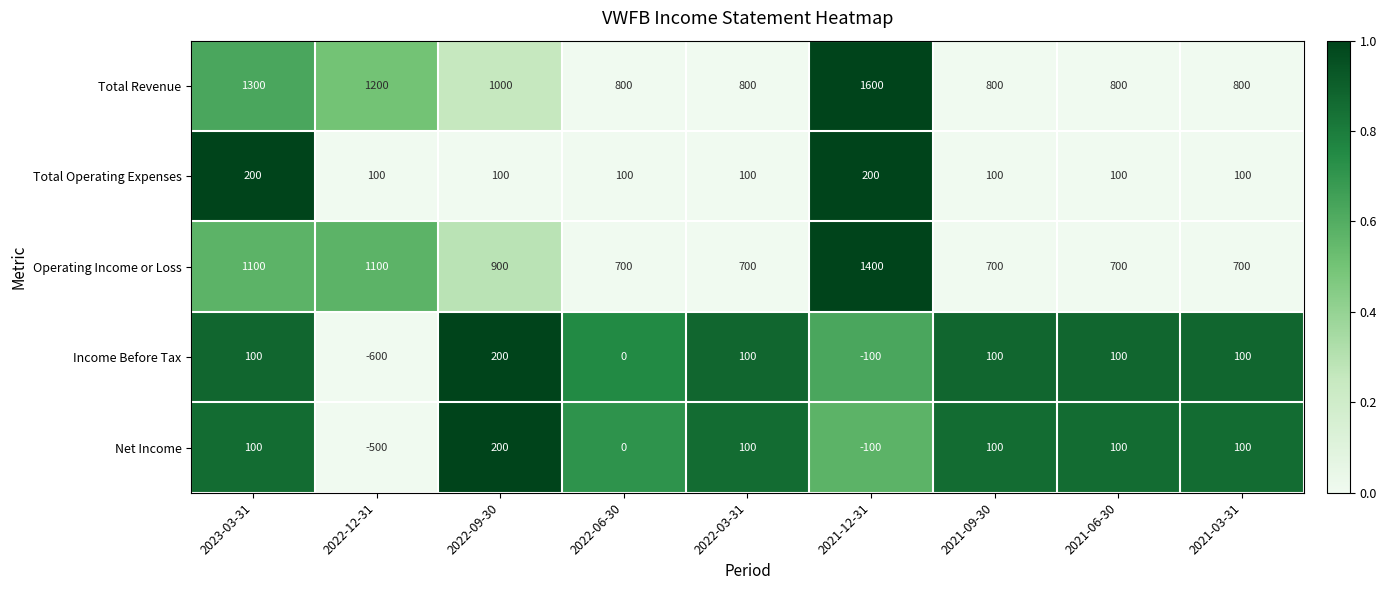

How many Net Income values are between 0 and 100?

6